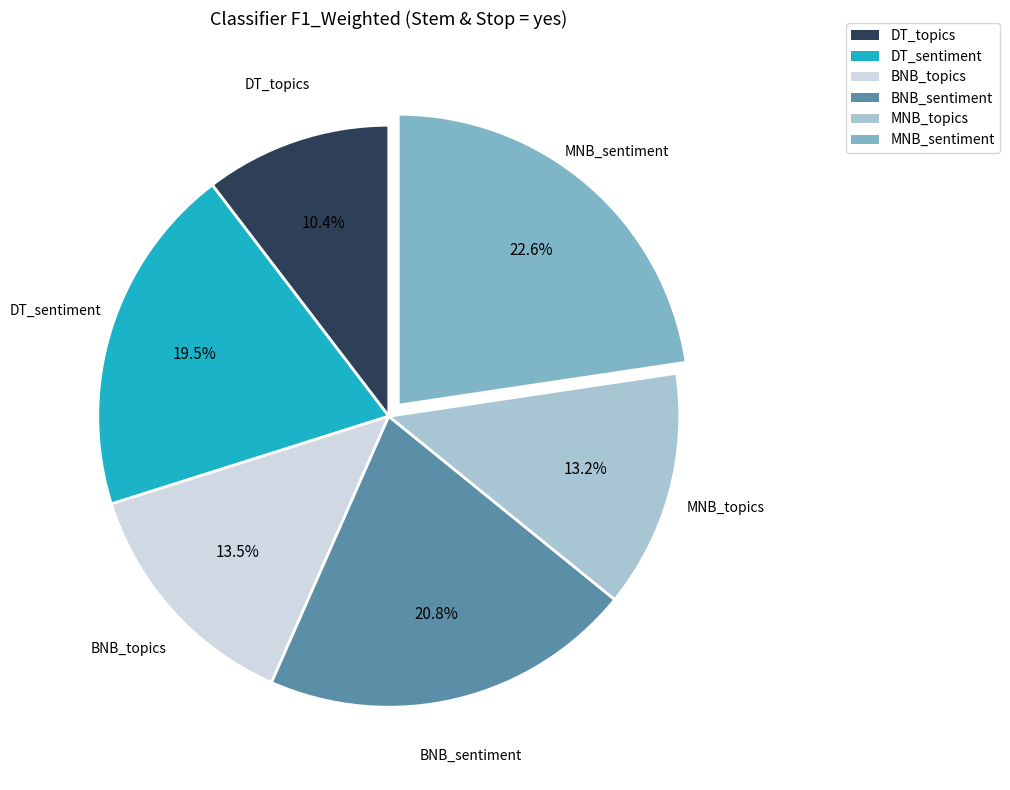

Does DT_topics represent more than half of the total?

No